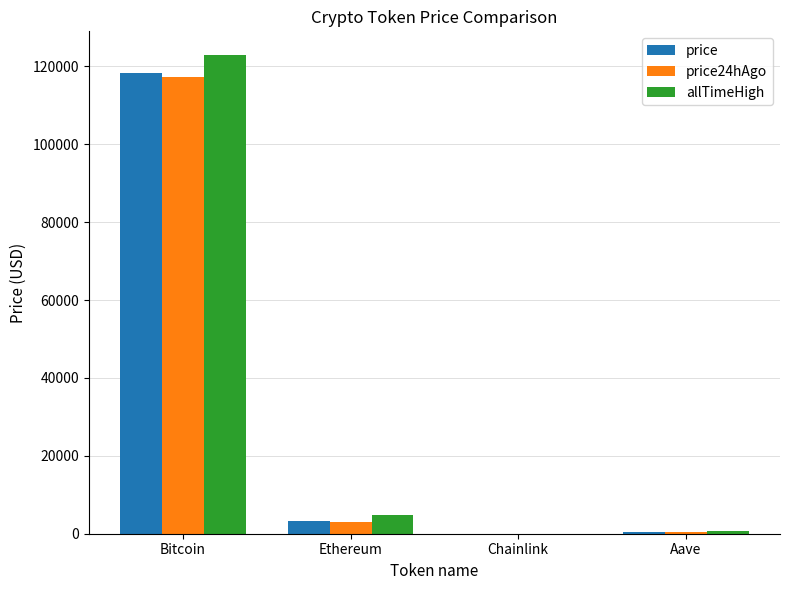

At which label does allTimeHigh first exceed 4878?

Bitcoin